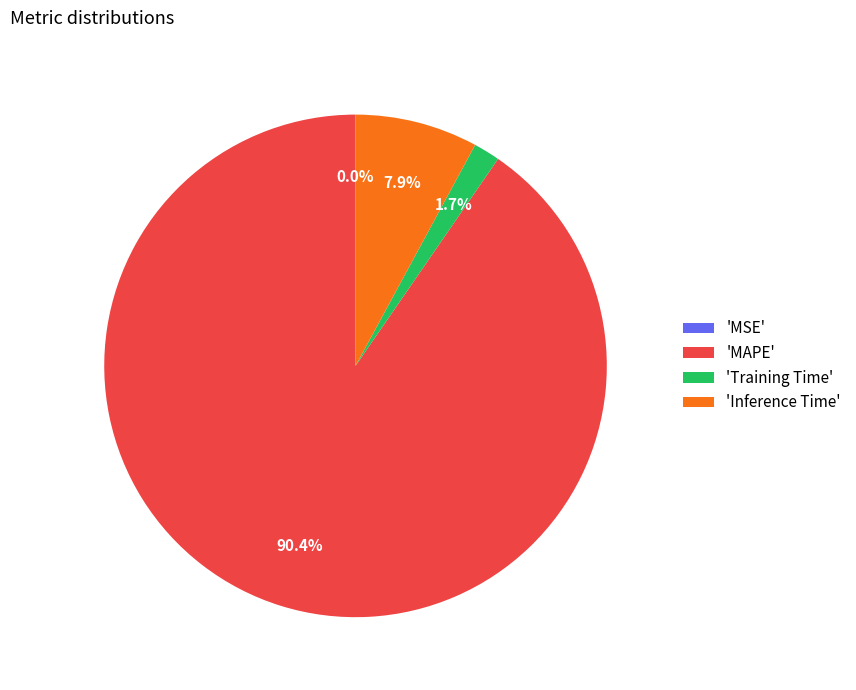

Does 'MAPE' represent more than half of the total?

Yes